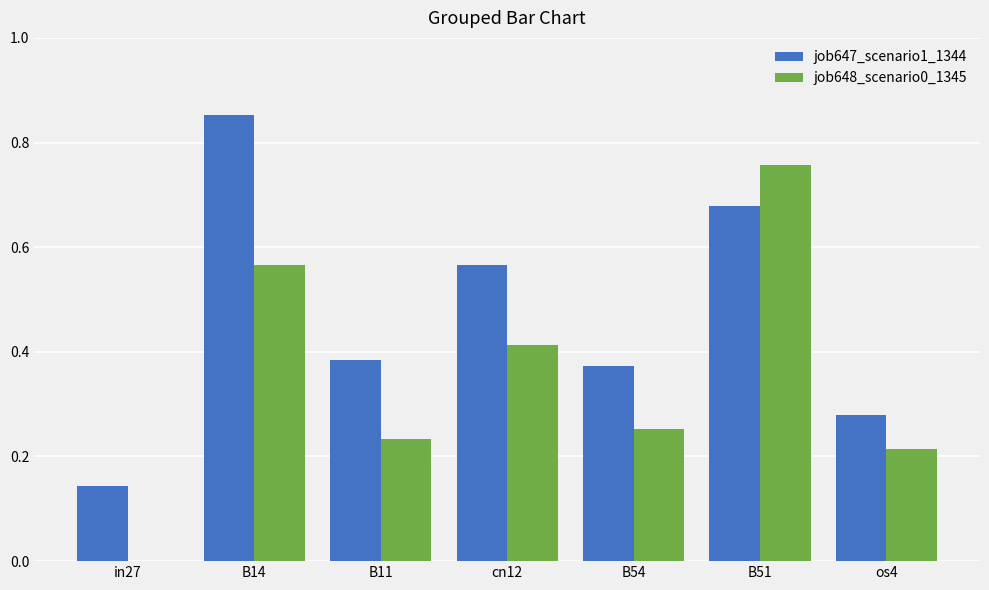

True or false: job648_scenario0_1345 has a value of 0.2 at cn12.

False